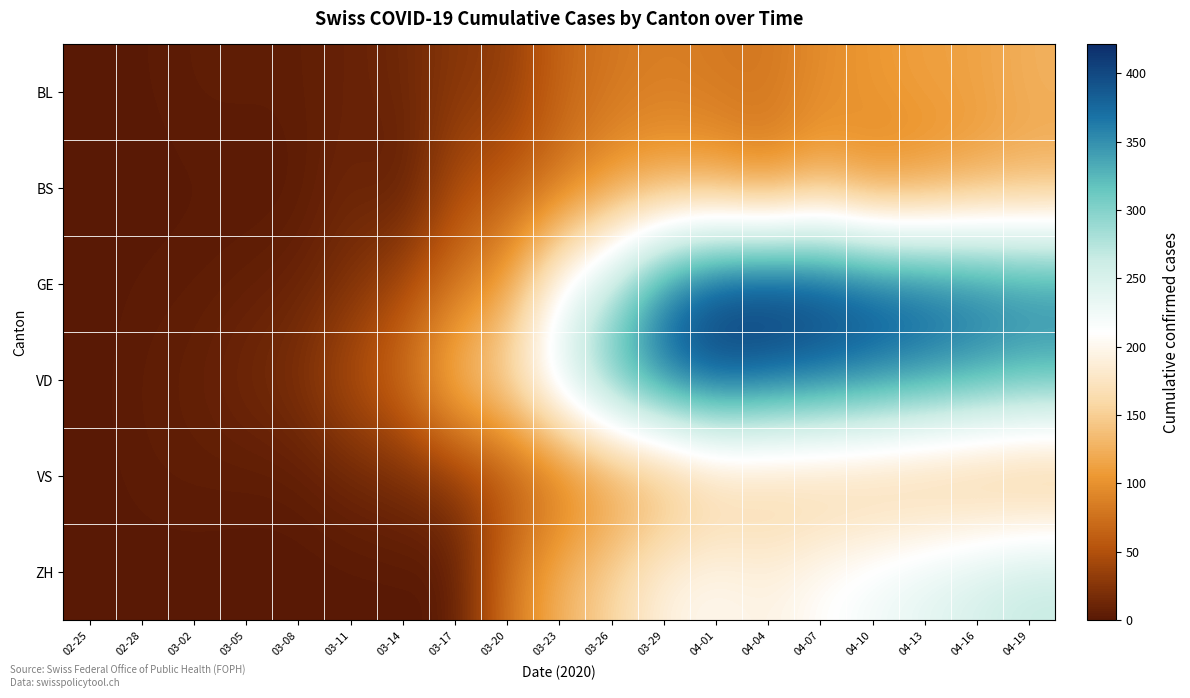

Which series has the widest spread of values?

GE